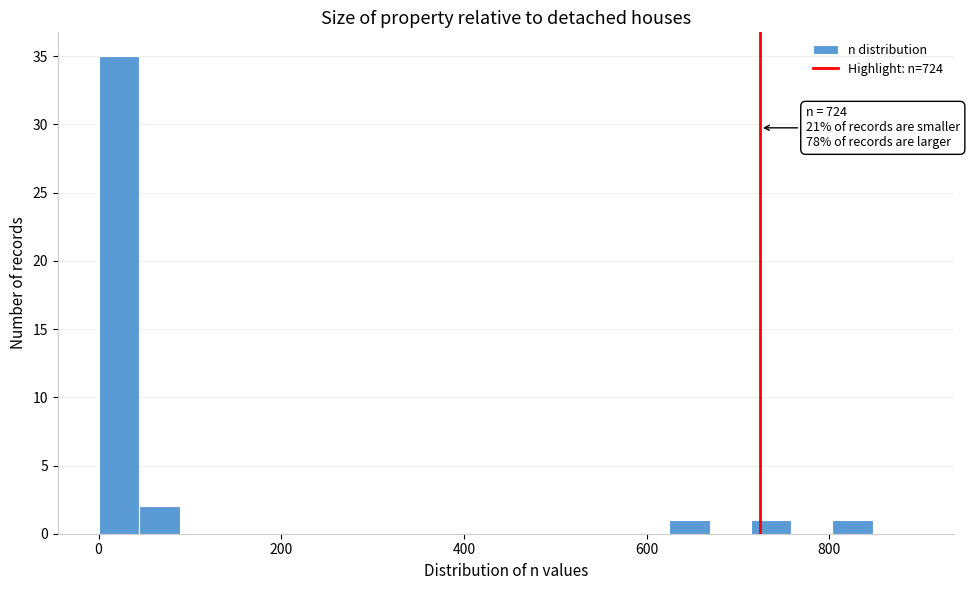

Read against the x-axis, roughly where is the centre of the tallest bar?

20